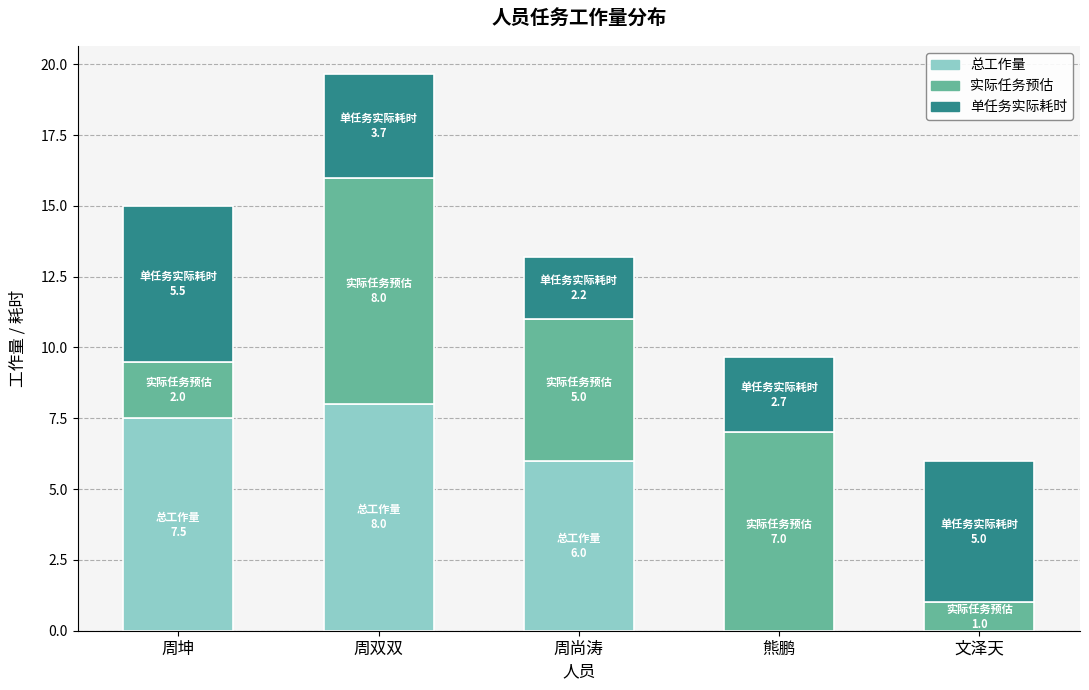

How many distinct data groups are displayed?

3